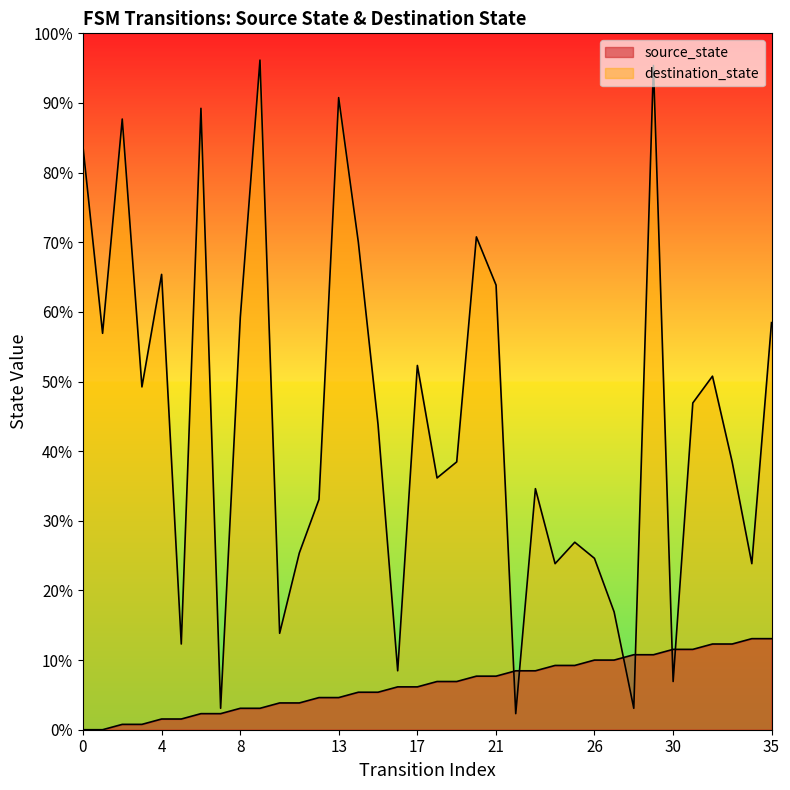

Approximately how many times larger is the value at 5 compared to 35?

0.1